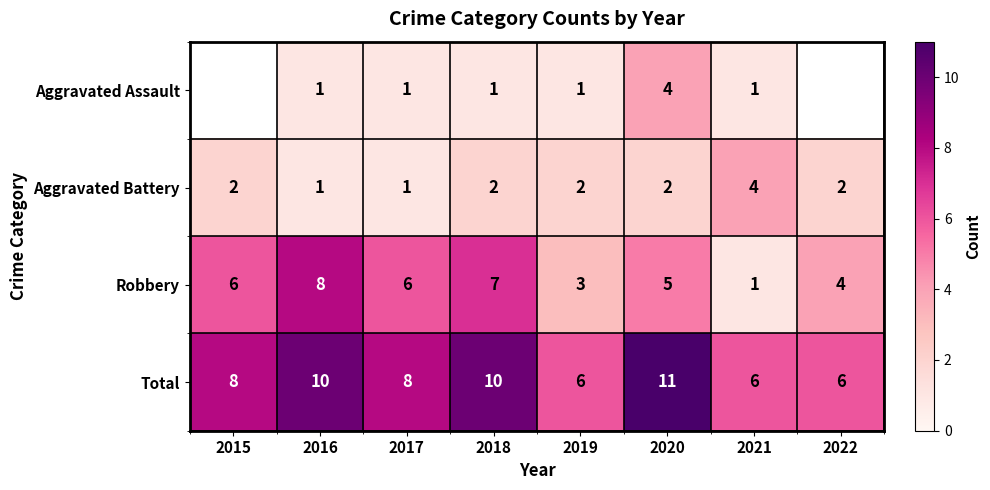

Which label corresponds to the smallest value in the chart?

2016